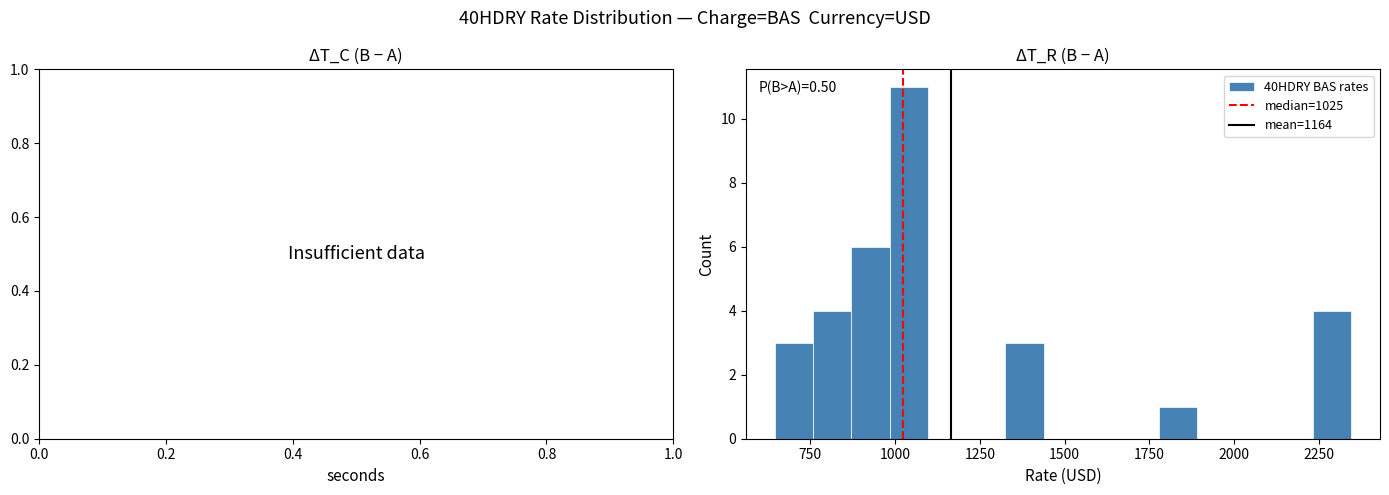

Around what value on the x-axis is the tallest bar? Give the approximate position of its centre, as read against the axis.

1050